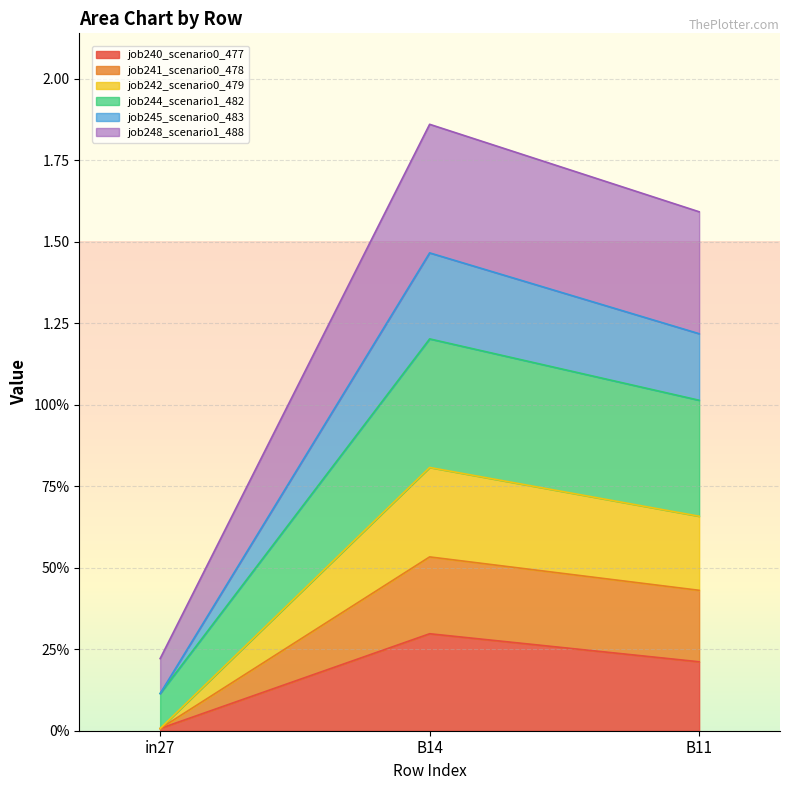

List the labels in order of job241_scenario0_478 value, smallest first.

in27, B11, B14